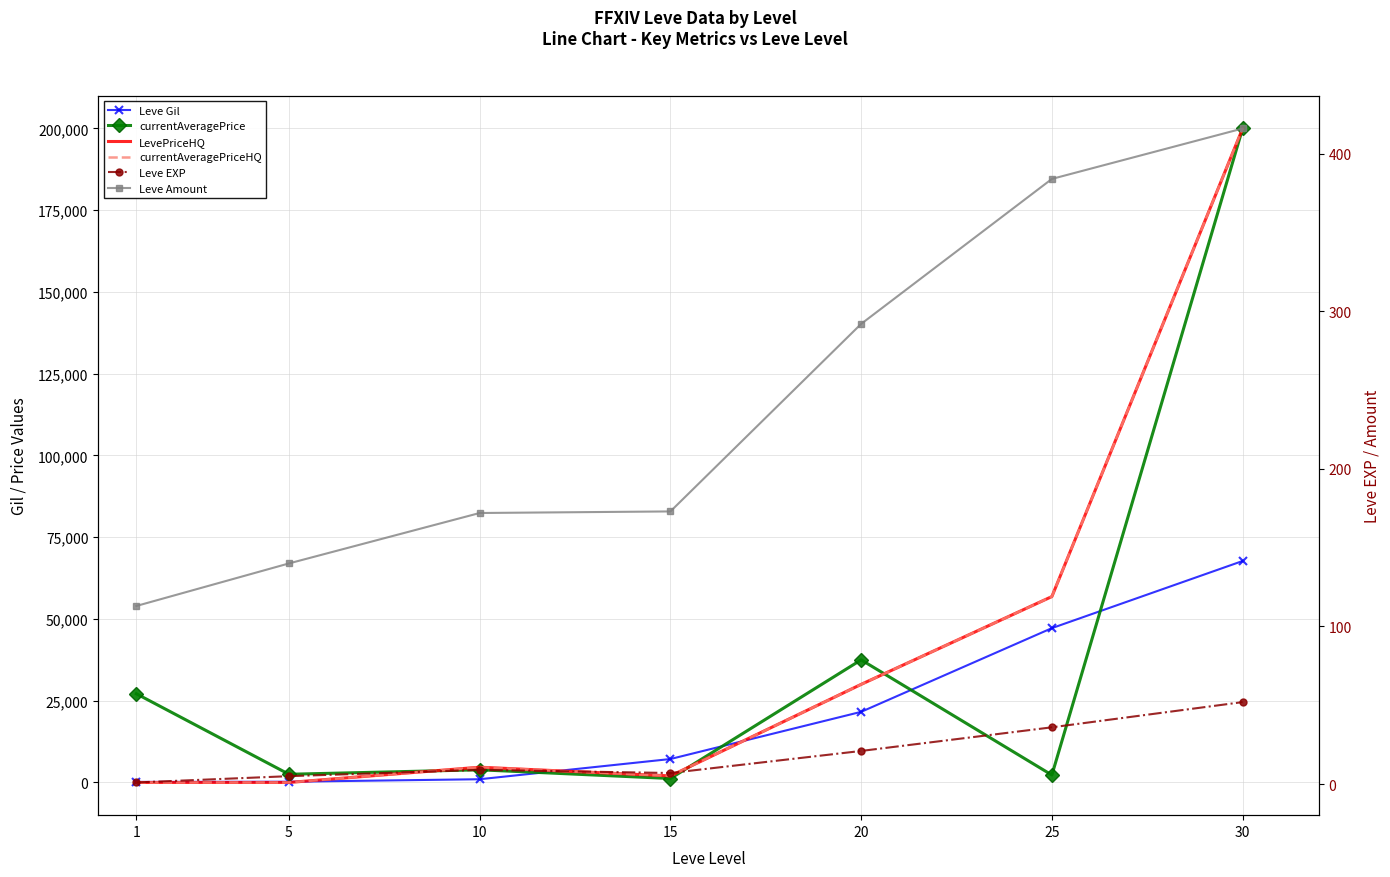

Rank the categories by currentAveragePrice value from highest to lowest.

30, 20, 1, 10, 5, 25, 15